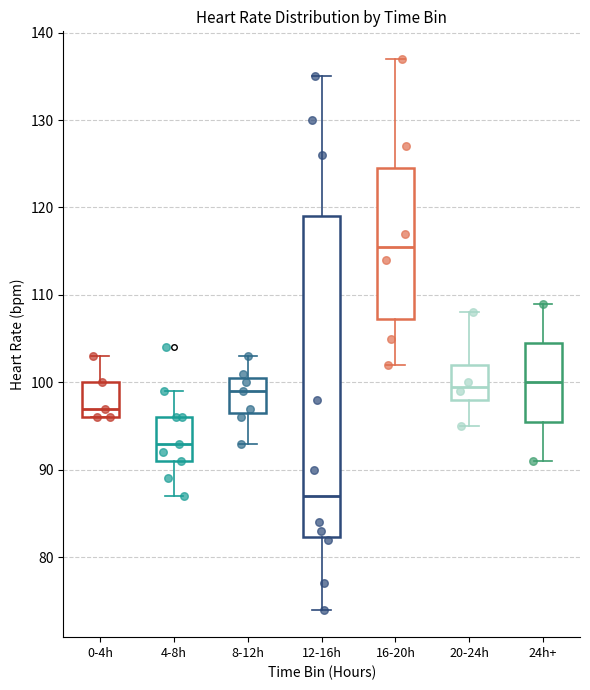

Which box's median line is the lowest?

12-16h